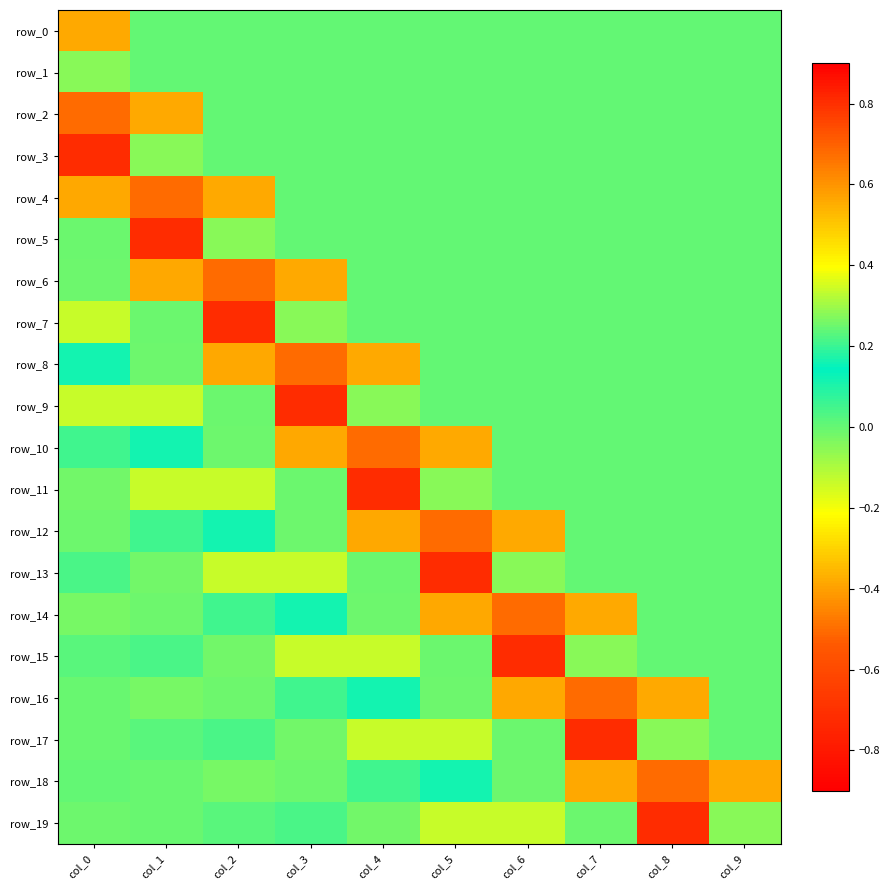

The value of row_16 at col_5 is -0.0. True or false?

True